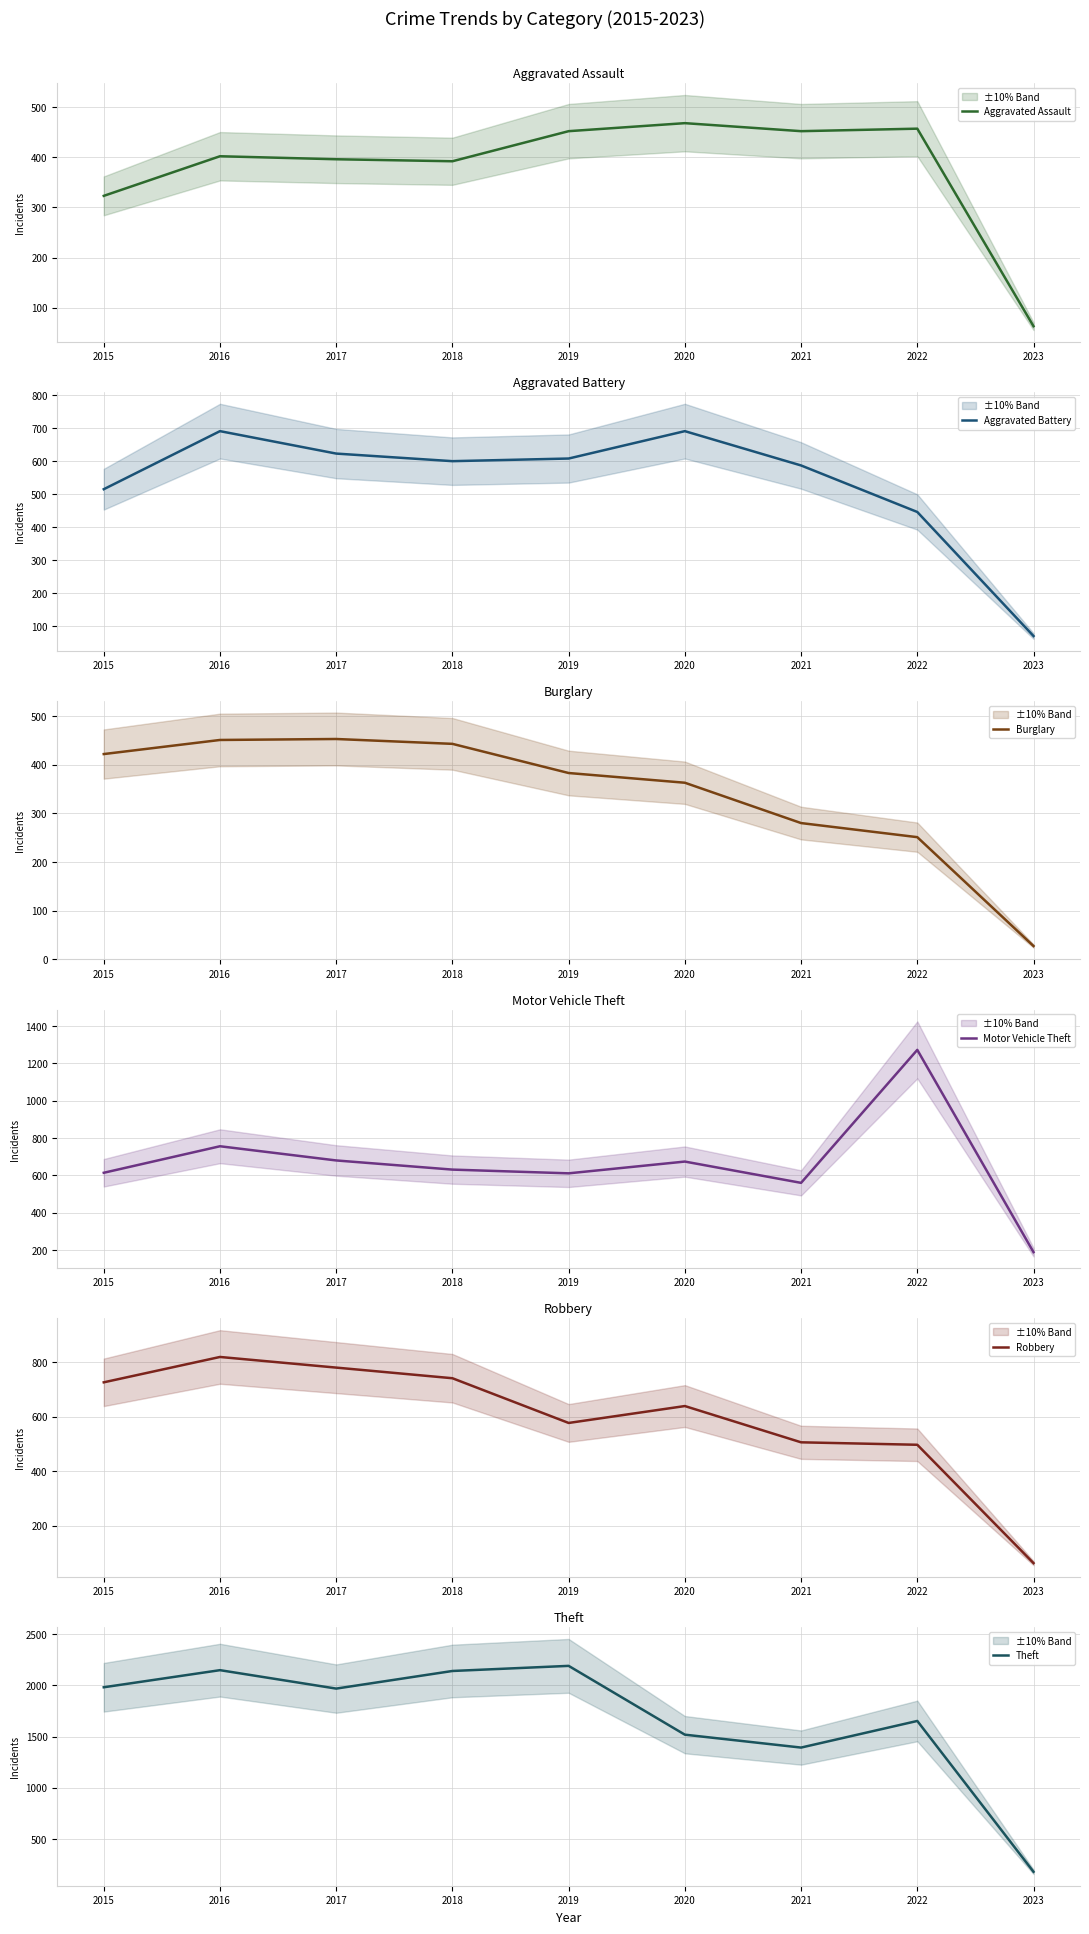

At which category does Aggravated Battery reach its first local valley?

2018